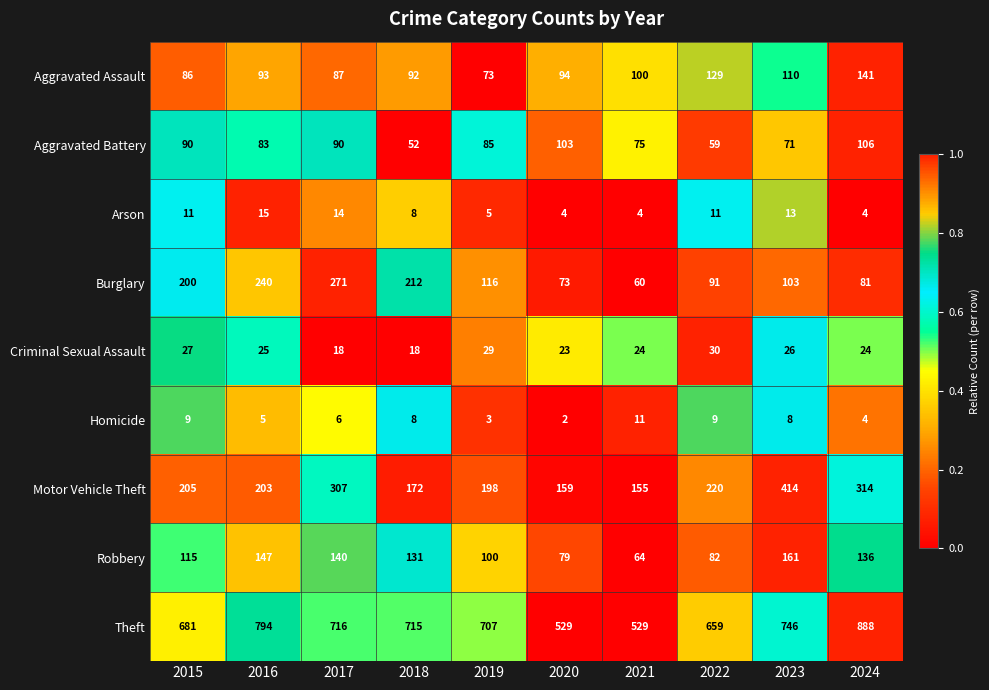

Count the number of categories in the chart.

10